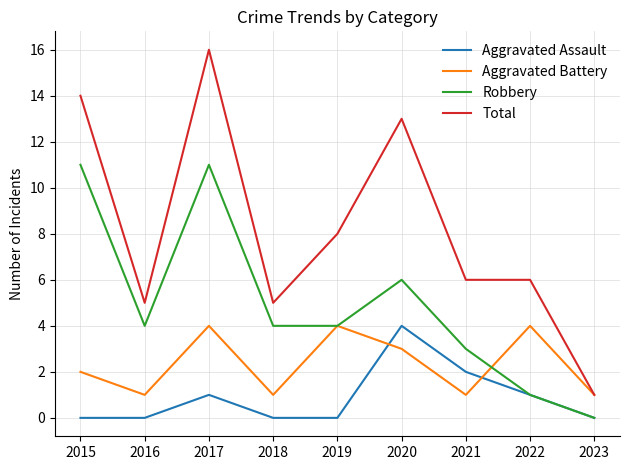

True or false: Aggravated Battery has more than 0 points higher than both neighbors.

True